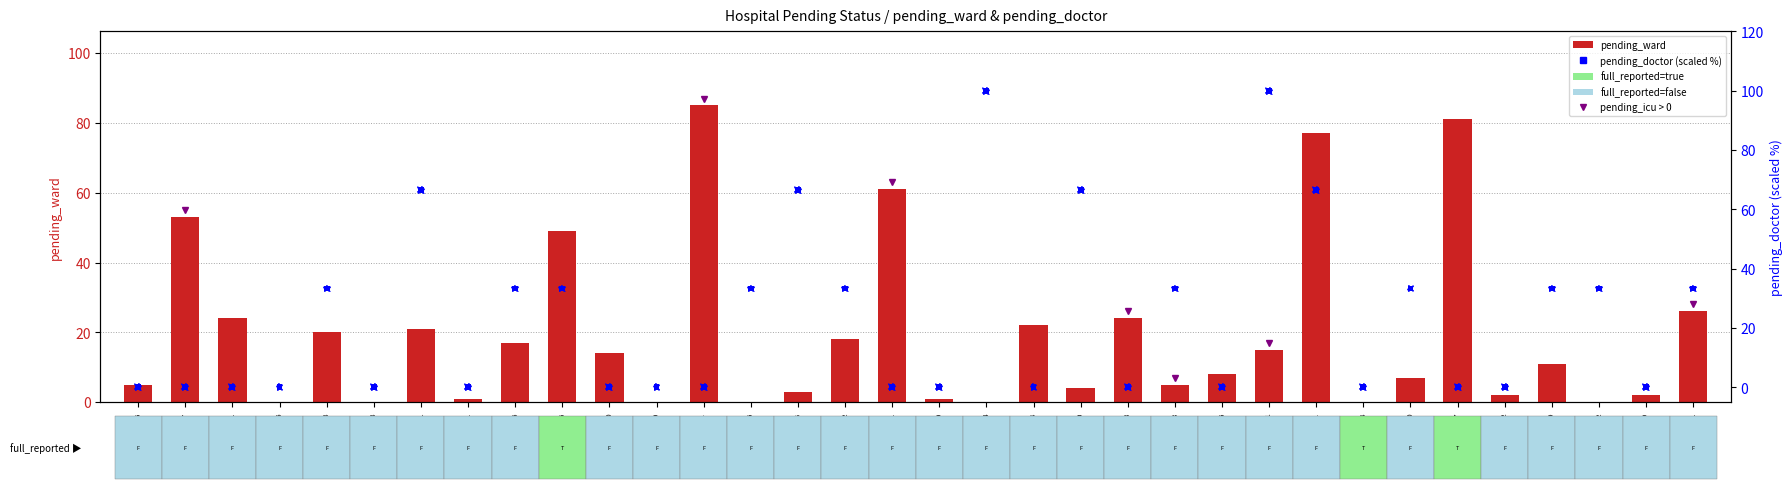

Which series contains the lowest Y value?

pending_ward